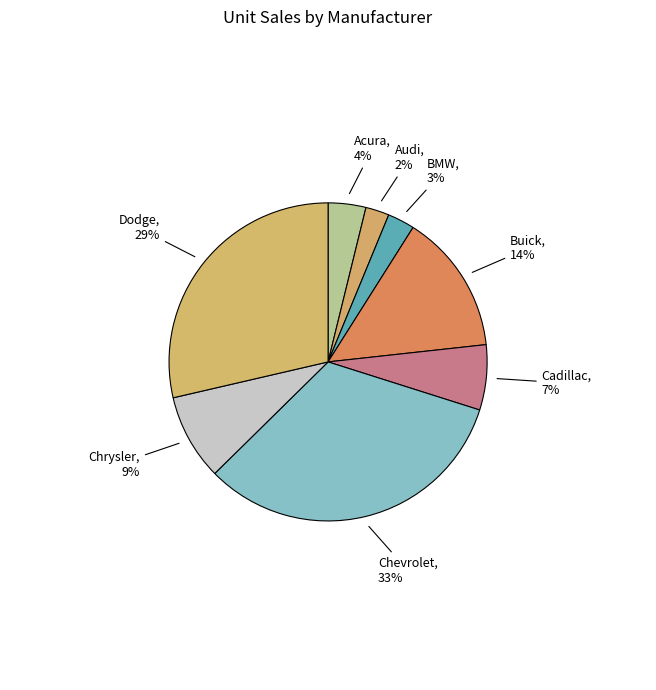

Is Buick the majority of the pie?

No